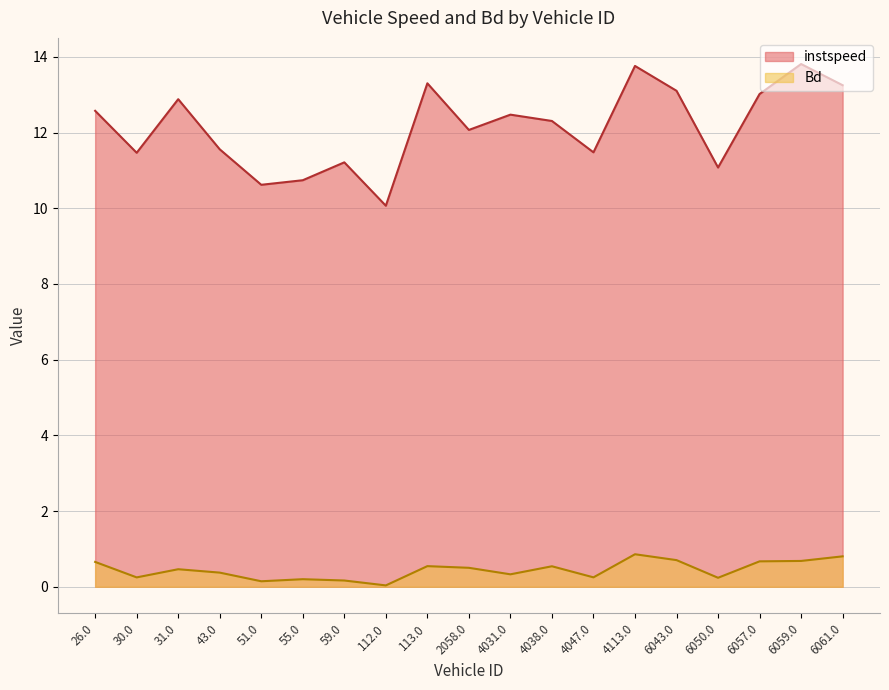

True or false: Bd and instspeed intersect in this chart.

False